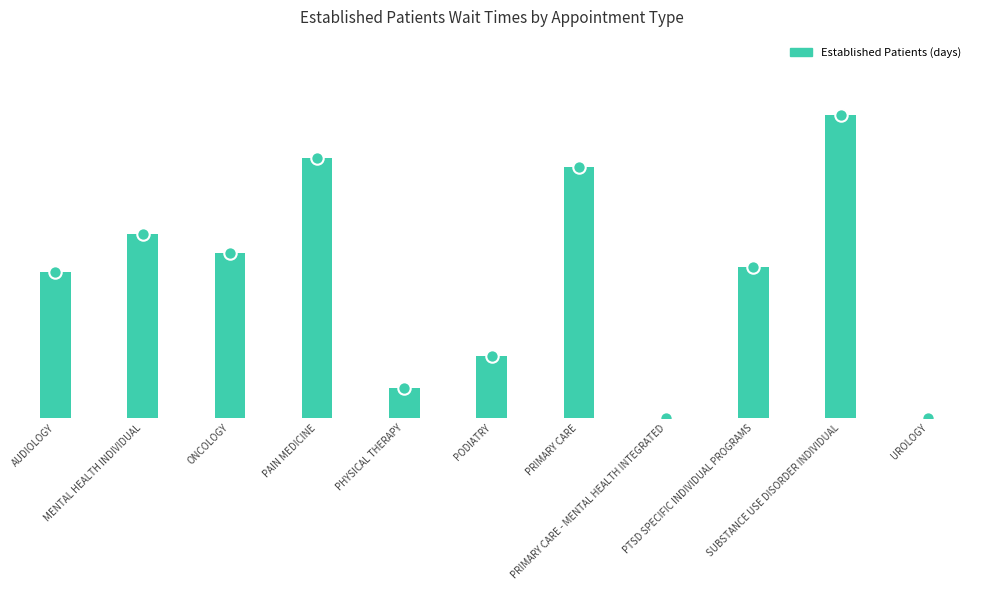

What is the change in value from PRIMARY CARE to SUBSTANCE USE DISORDER INDIVIDUAL?

+3.0